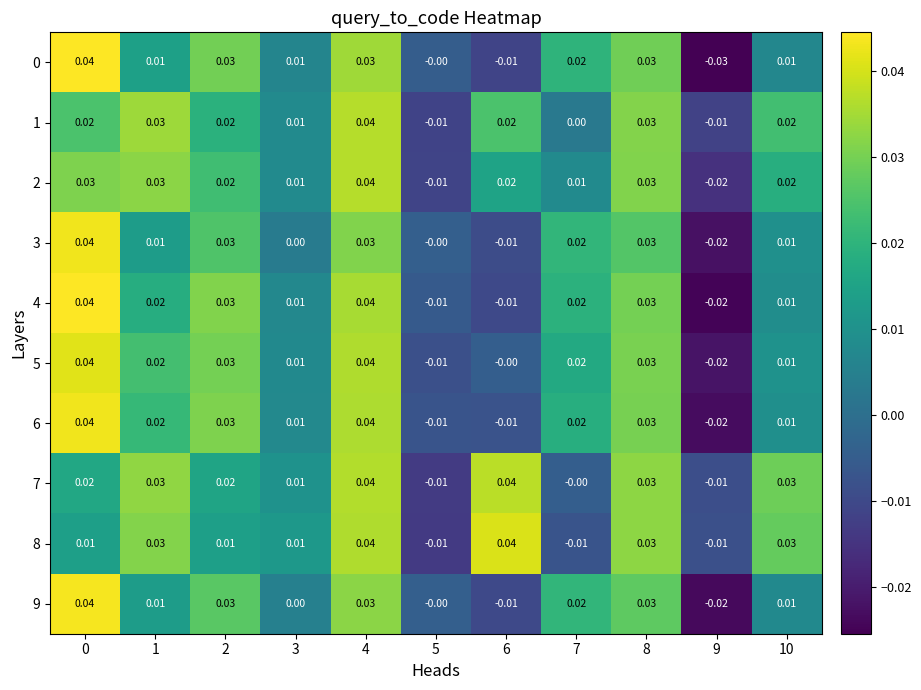

How many values in 3 are below zero?

3